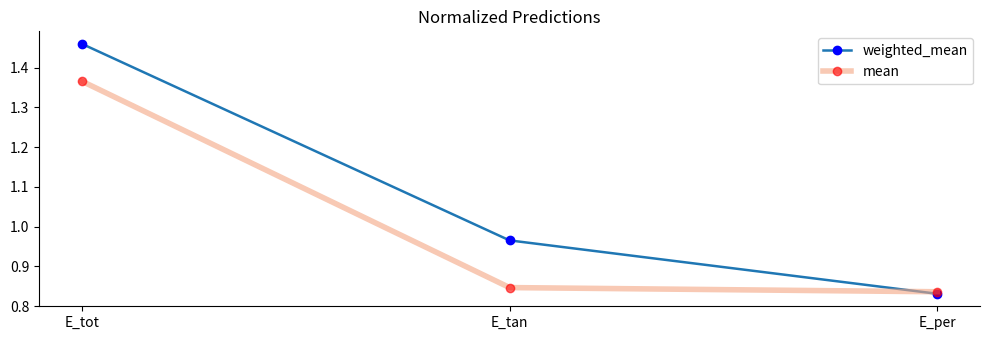

True or false: mean has a value of 0.2 at E_per.

False